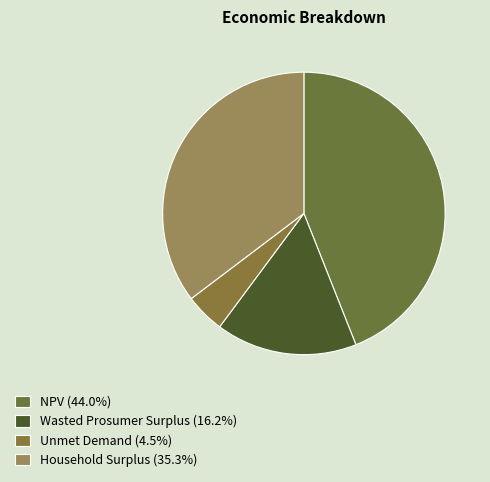

Rank the categories by value from highest to lowest.

NPV, Household Surplus, Wasted Prosumer Surplus, Unmet Demand